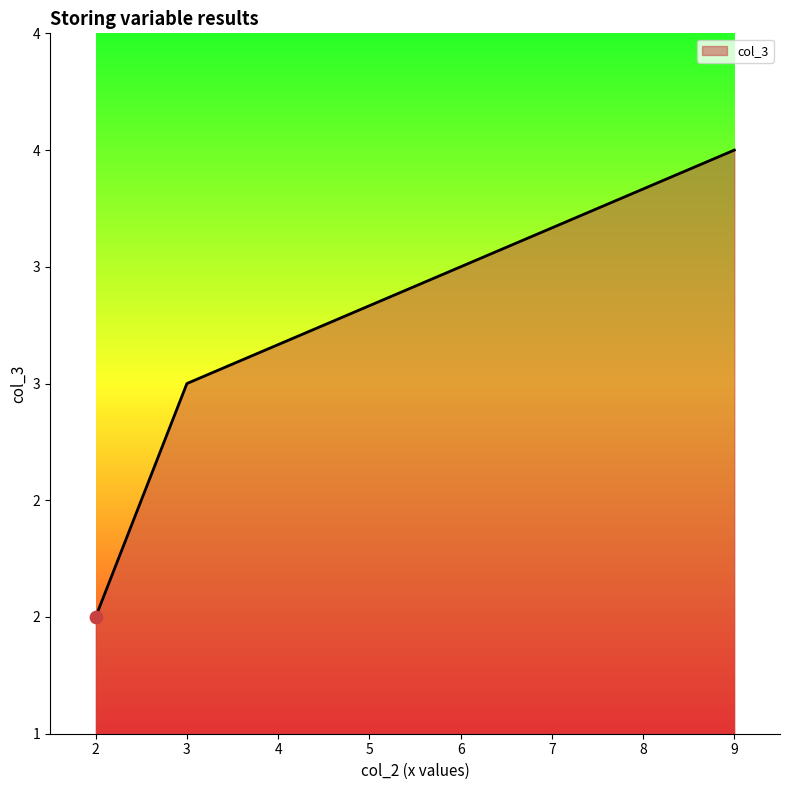

Which has a higher value, 9 or 2?

9